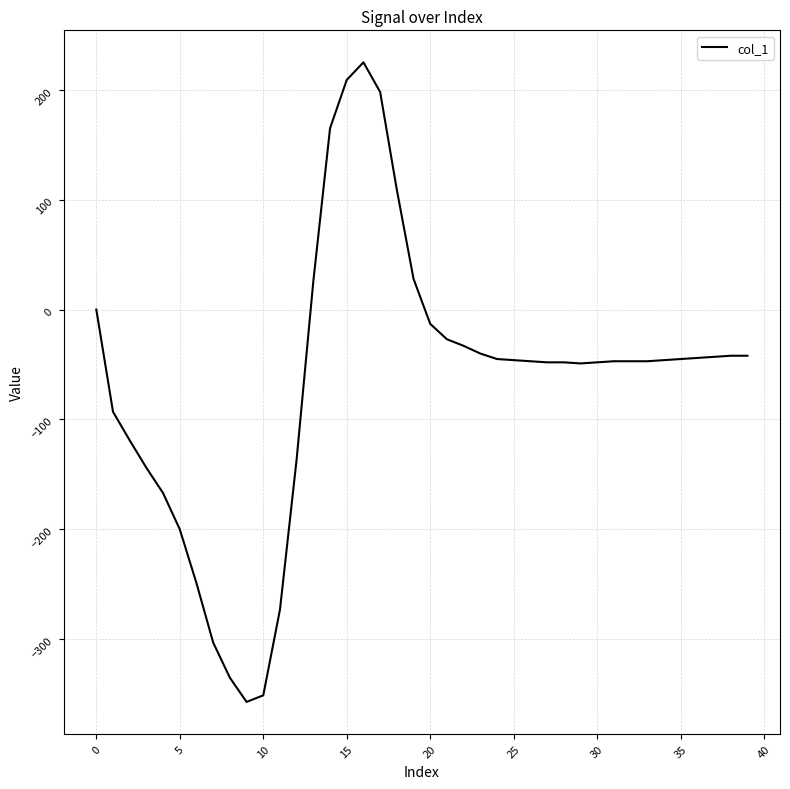

What is the greatest value displayed?

225